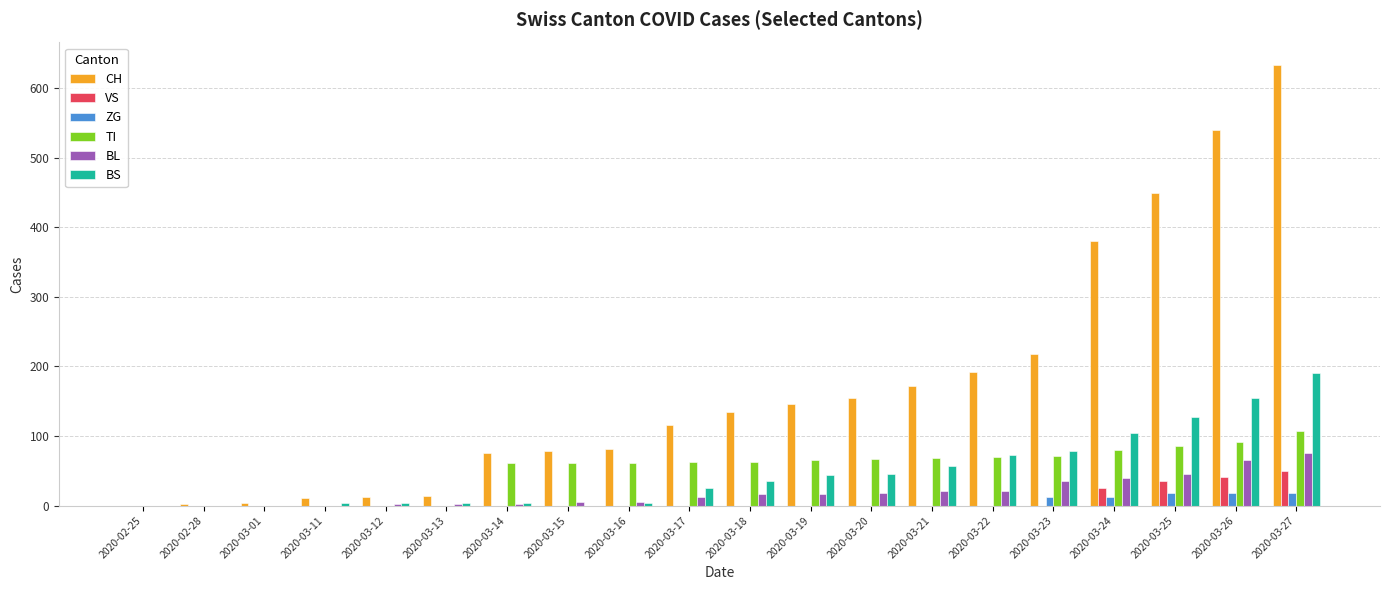

What is the highest value of the BL series?

76